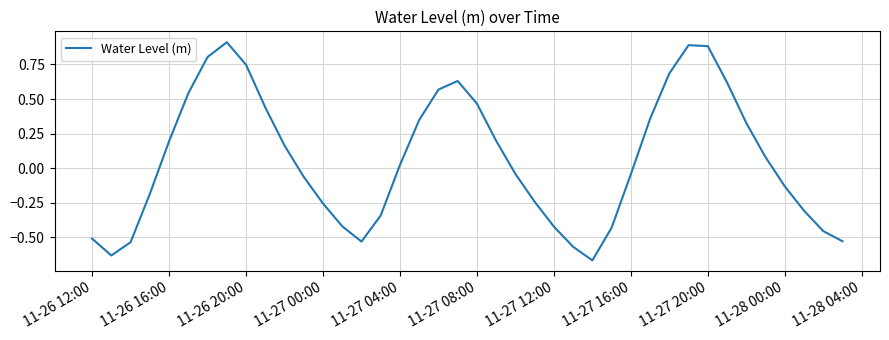

What is the difference between the maximum and minimum values?

1.6